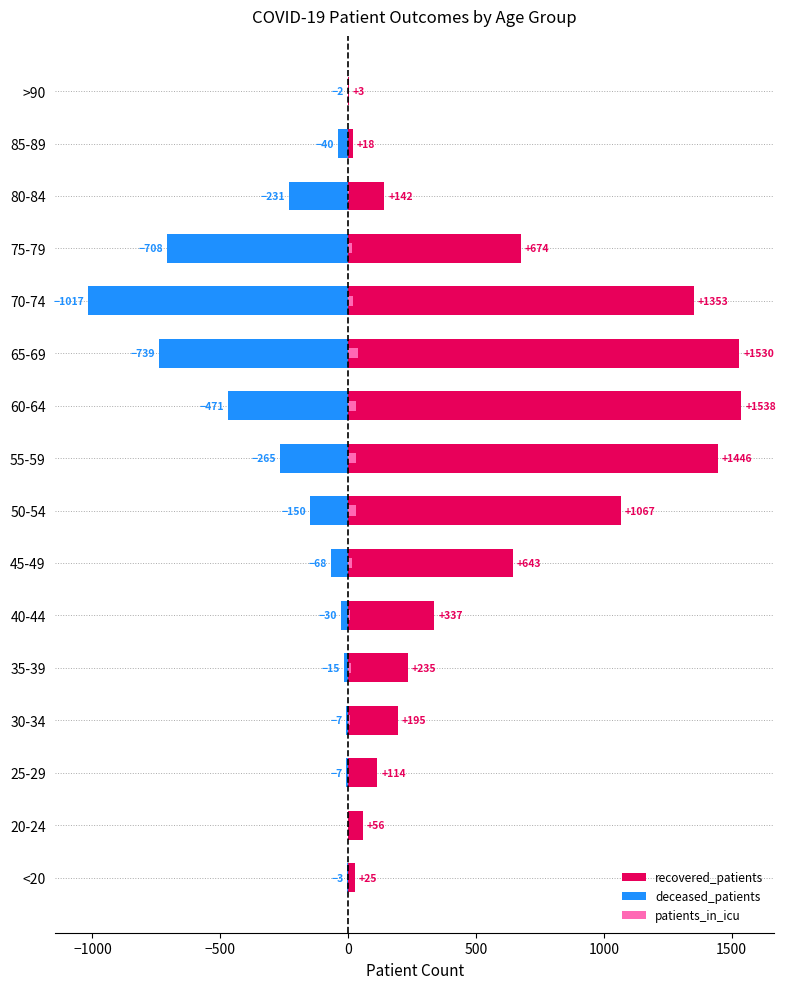

Which has a higher value, 40-44 or 35-39?

40-44